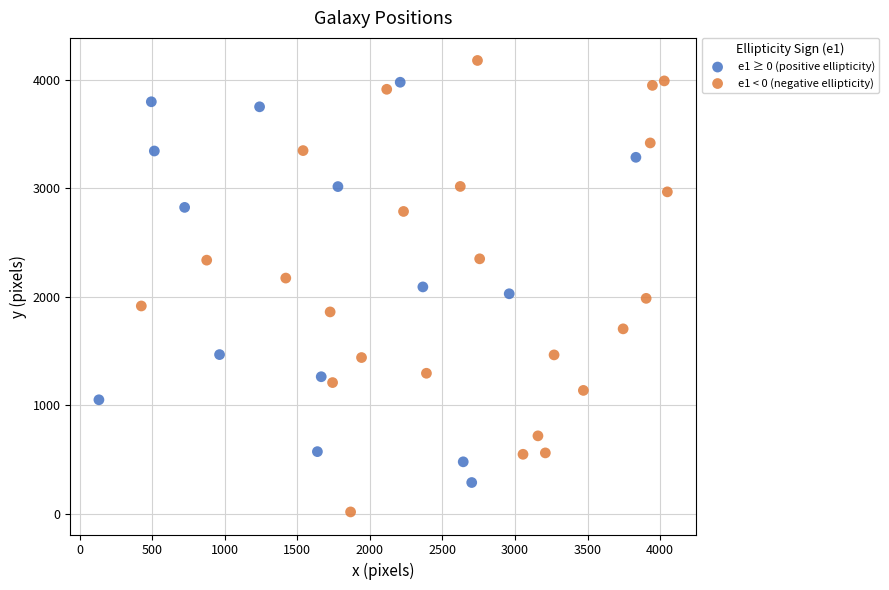

Which series contains the highest Y value?

e1 < 0 (negative ellipticity)